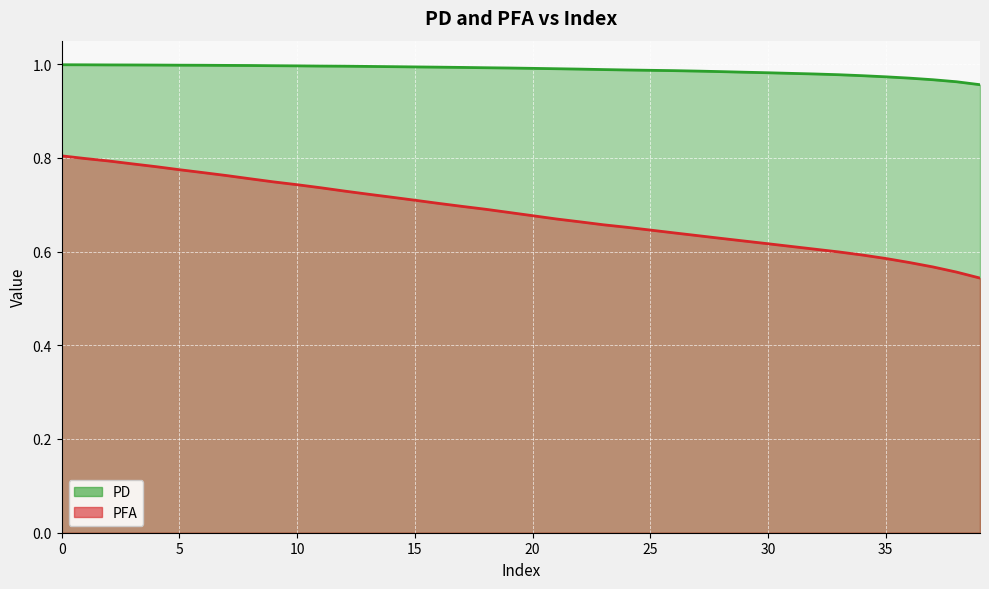

At how many categories does at least one series exceed 0?

40